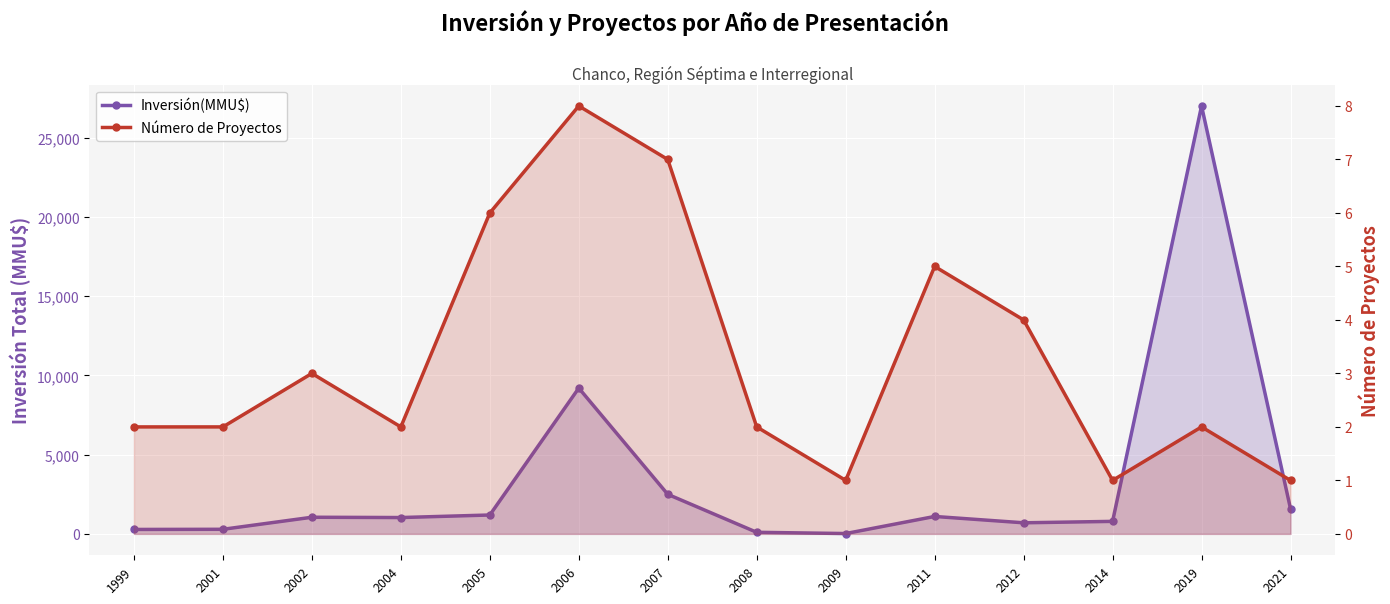

True or false: Número de Proyectos and Inversión(MMU$) cross at least once.

False